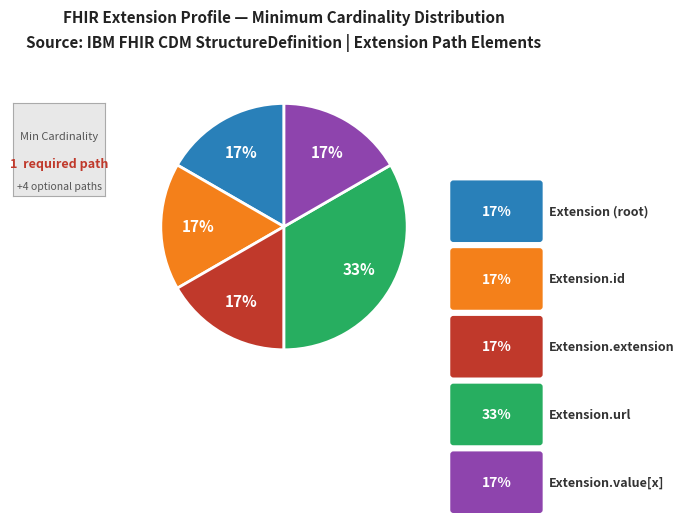

Is there a majority slice in this chart?

No